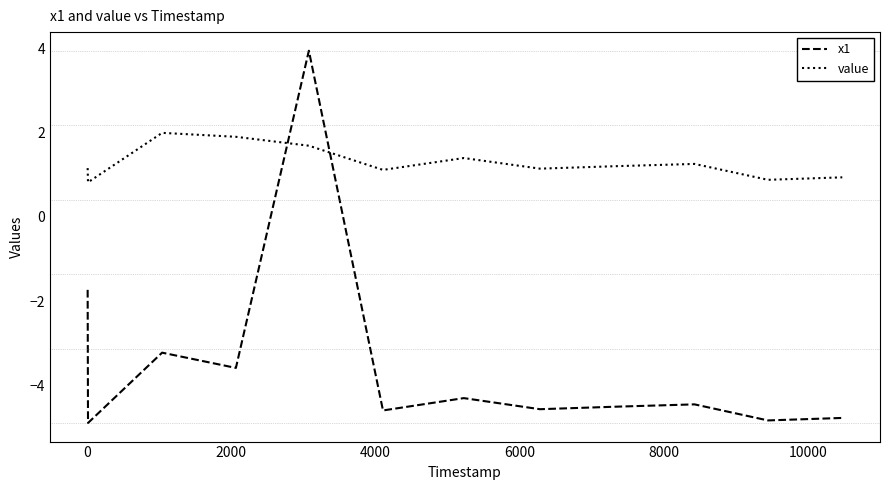

True or false: value and x1 intersect in this chart.

True